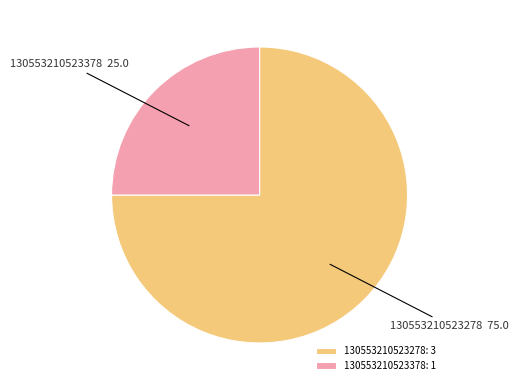

Which category has the biggest portion of the pie?

130553210523278